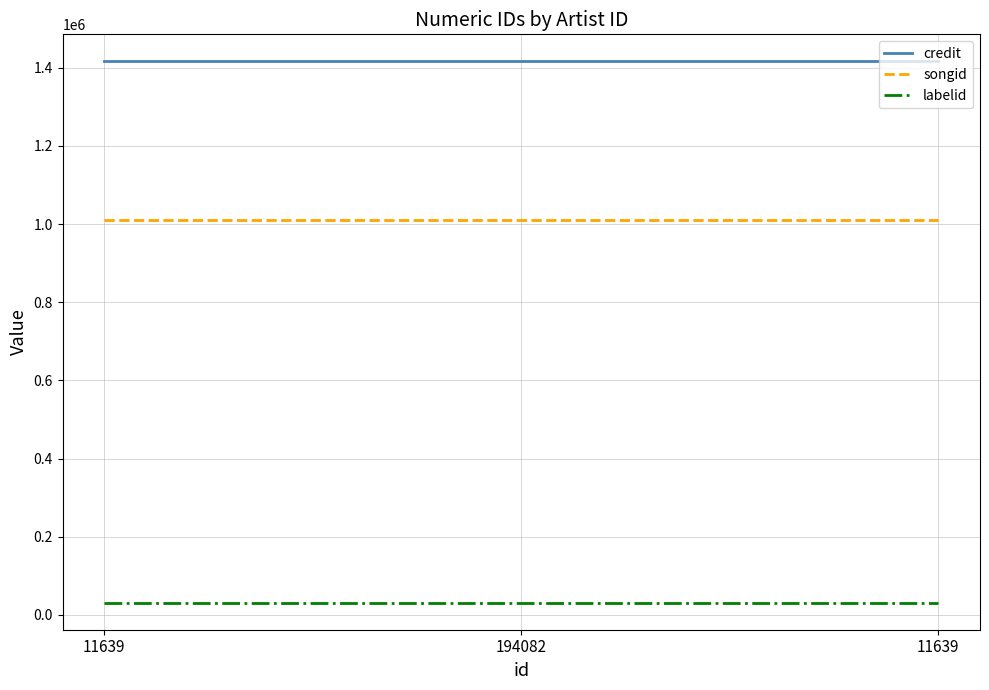

What are all the series names shown in the legend?

credit, songid, labelid